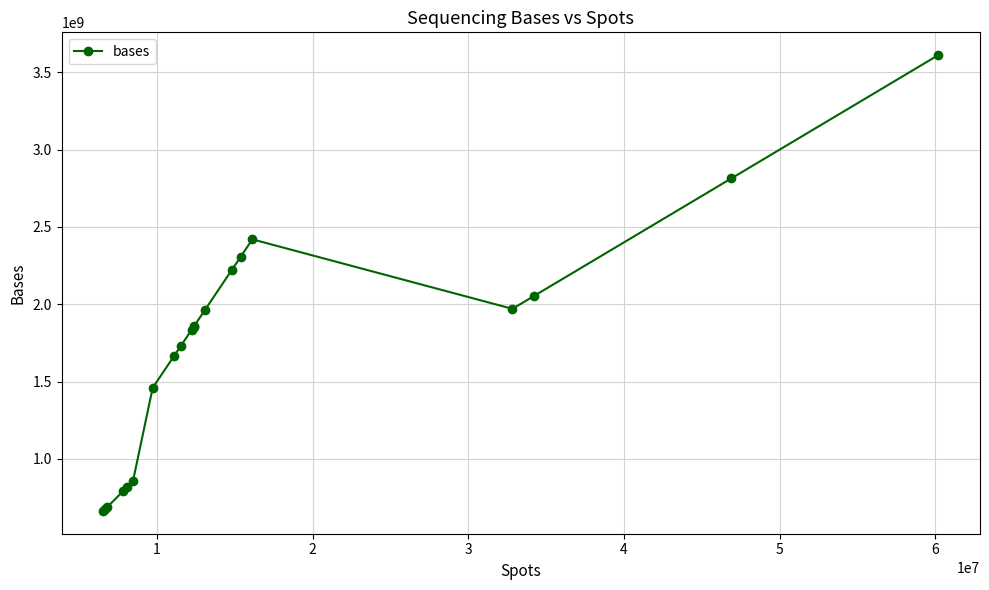

What is the greatest value displayed?

3611760540